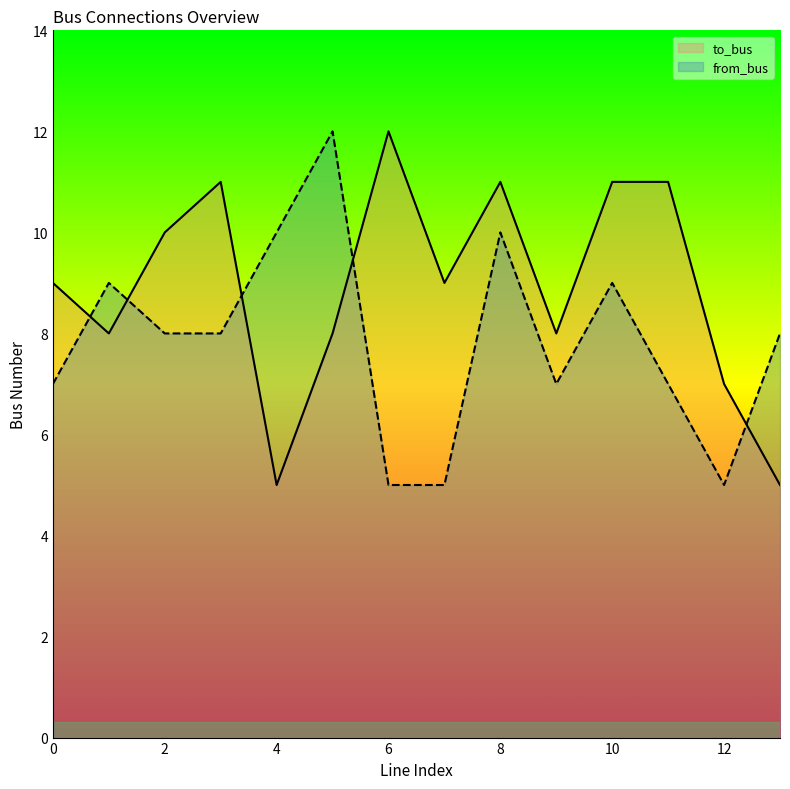

Reading right to left, list all the values displayed in this chart.

to_bus: 5	7	11	11	8	11	9	12	8	5	11	10	8	9
from_bus: 8	5	7	9	7	10	5	5	12	10	8	8	9	7